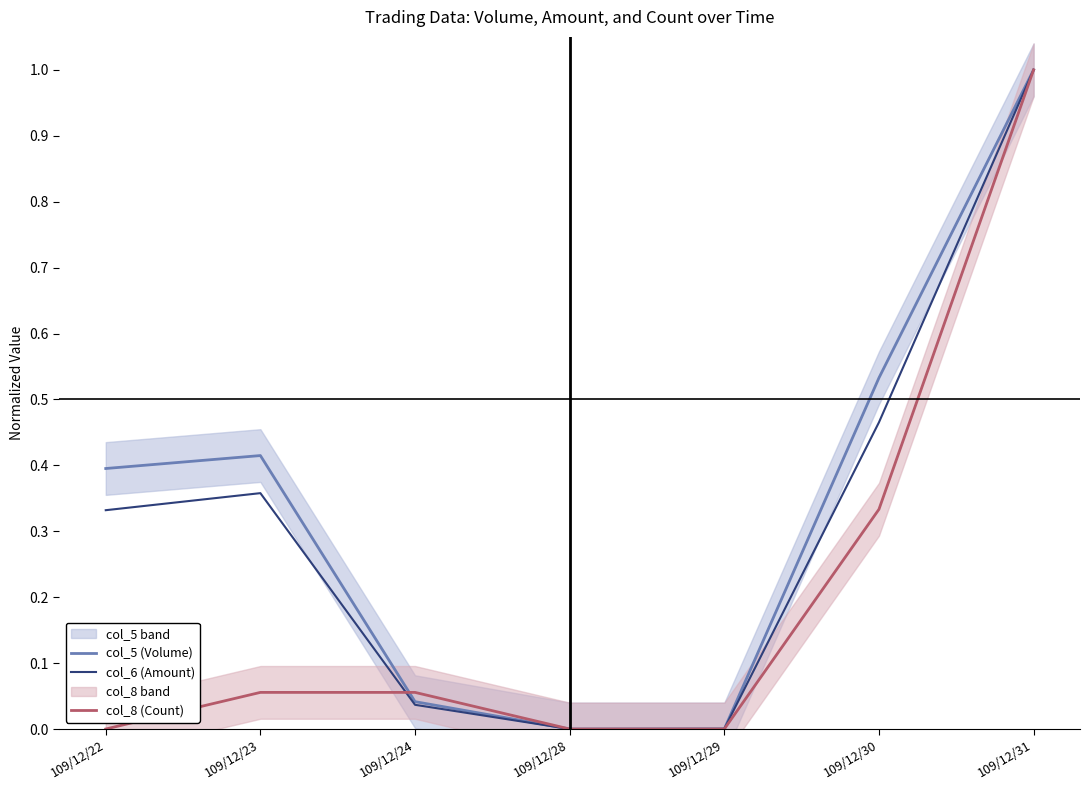

Is the value of col_8 (Count) at 109/12/30 greater than the value of col_5 (Volume) at 109/12/31?

No